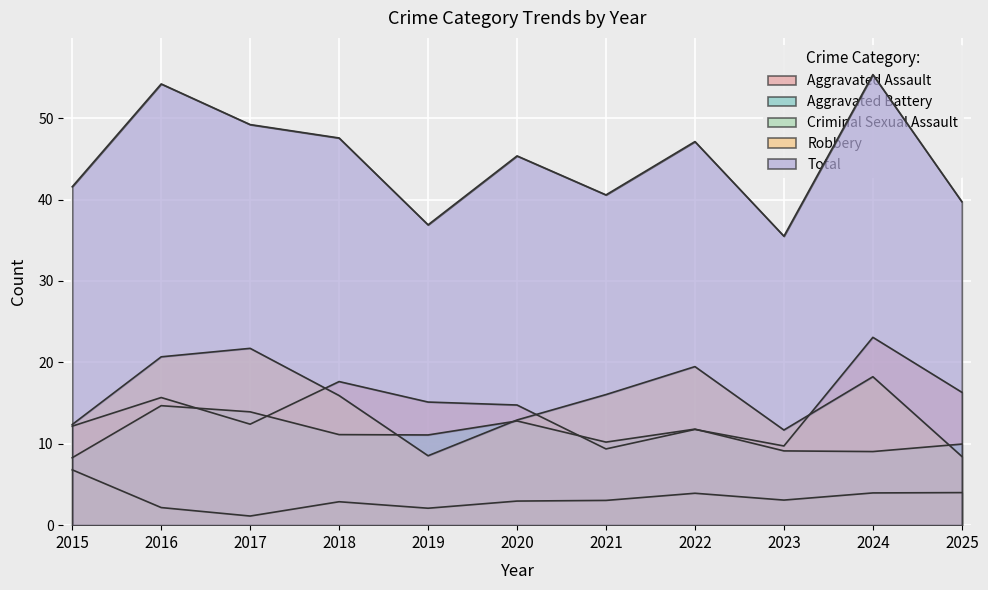

What is the difference between the Robbery values at 2017 and 2019?

13.2